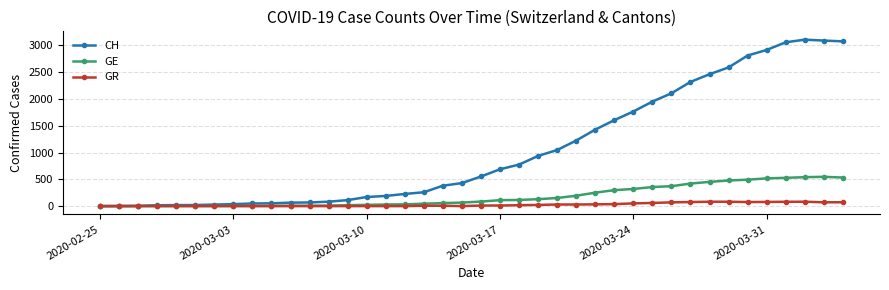

Count the number of data series in this chart.

3